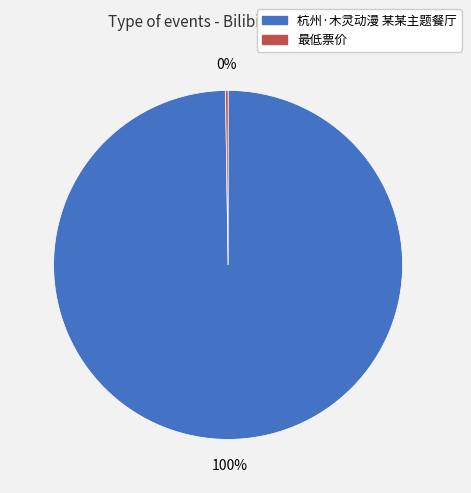

What is the largest slice in the pie chart?

杭州·木灵动漫 某某主题餐厅